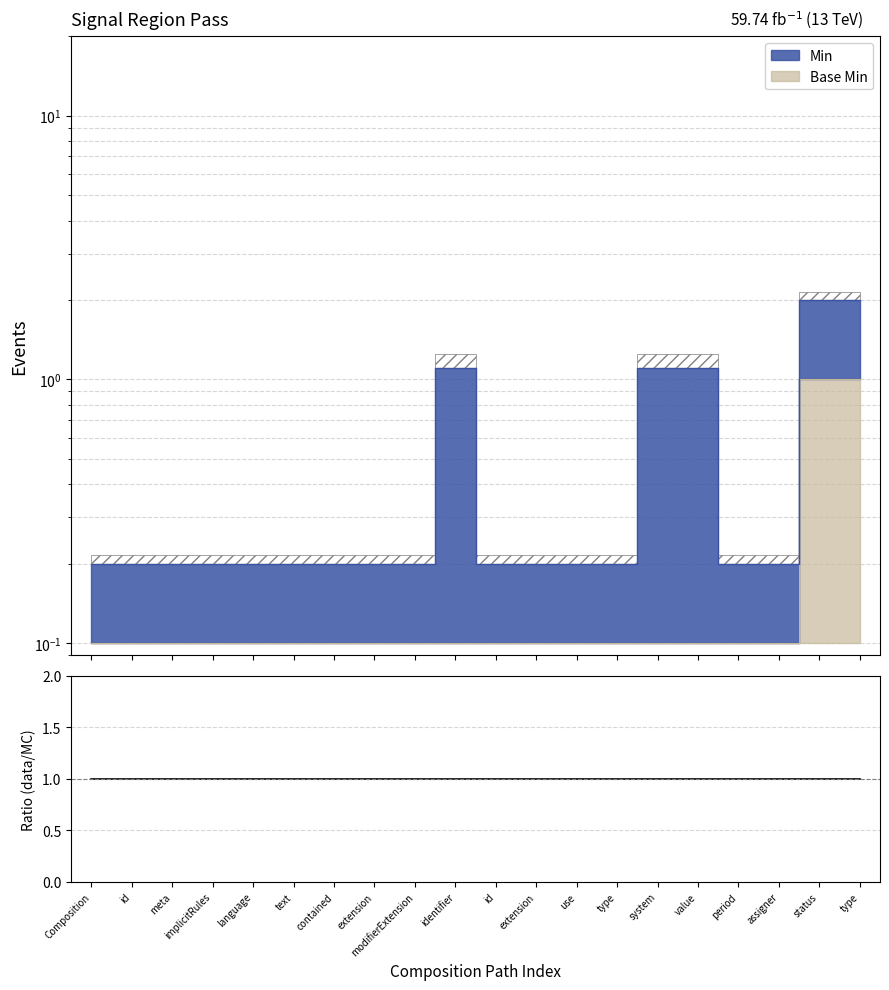

What is the label of the 11th point from the right?

identifier